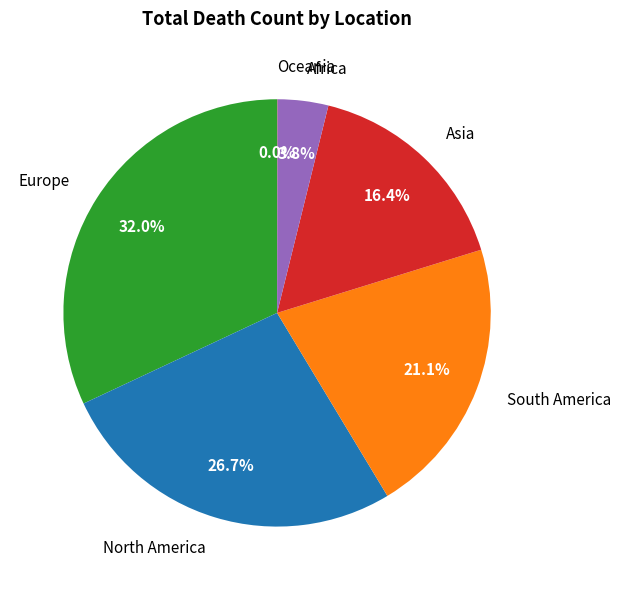

Is there a majority slice in this chart?

No